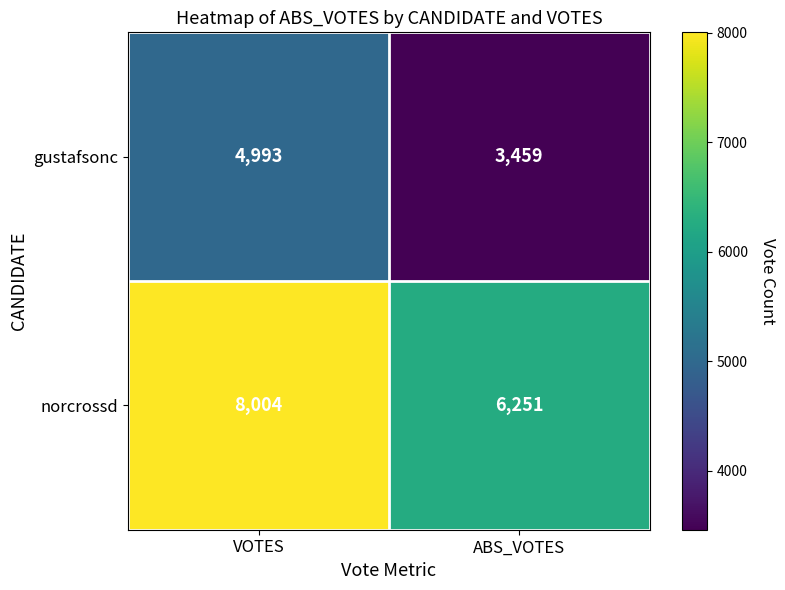

What is the total value across all series at ABS_VOTES?

9710